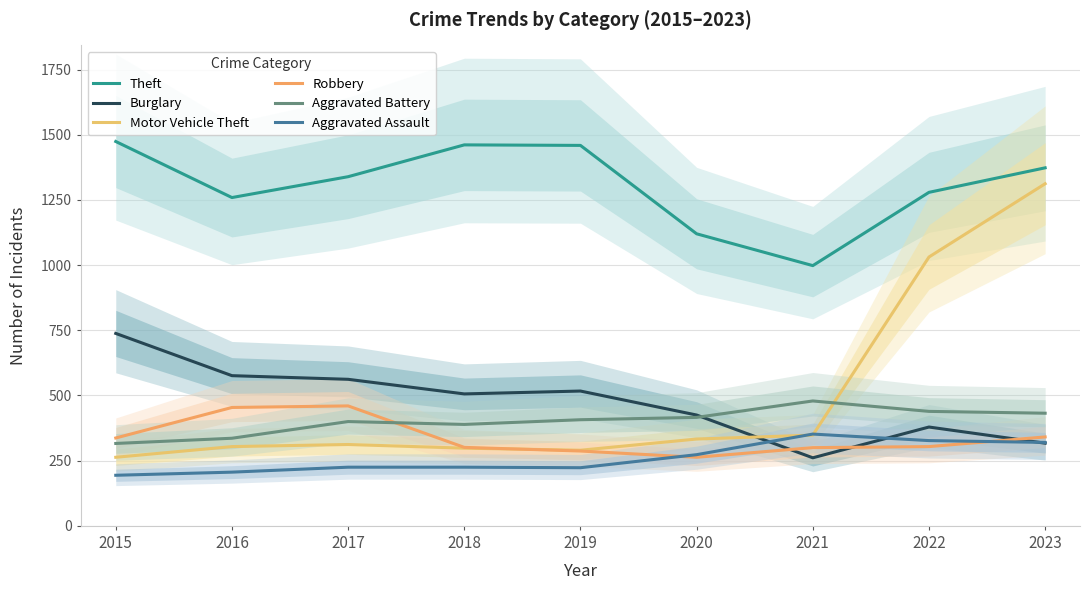

Reading left to right, list all the values displayed in this chart.

Theft: 1474	1259	1339	1461	1459	1120	998	1279	1373
Burglary: 738	576	562	506	517	425	261	379	317
Motor Vehicle Theft: 263	304	312	298	290	333	348	1031	1312
Robbery: 337	454	460	301	287	263	300	304	341
Aggravated Battery: 316	336	400	389	407	416	479	439	432
Aggravated Assault: 194	206	225	225	223	273	352	327	320